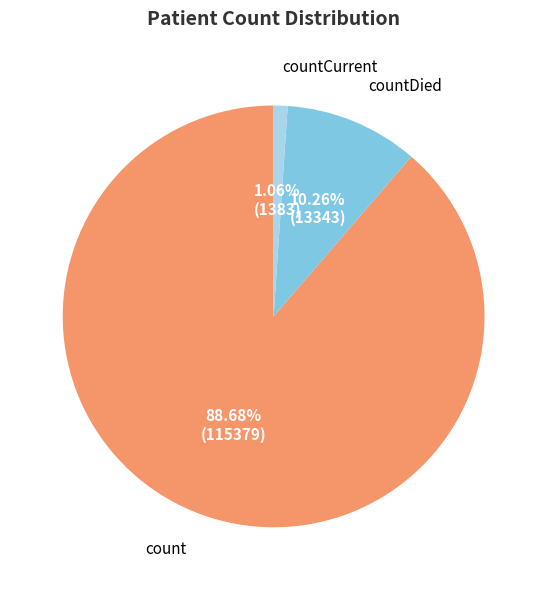

What is the ratio of the value at count to the value at countDied?

8.6